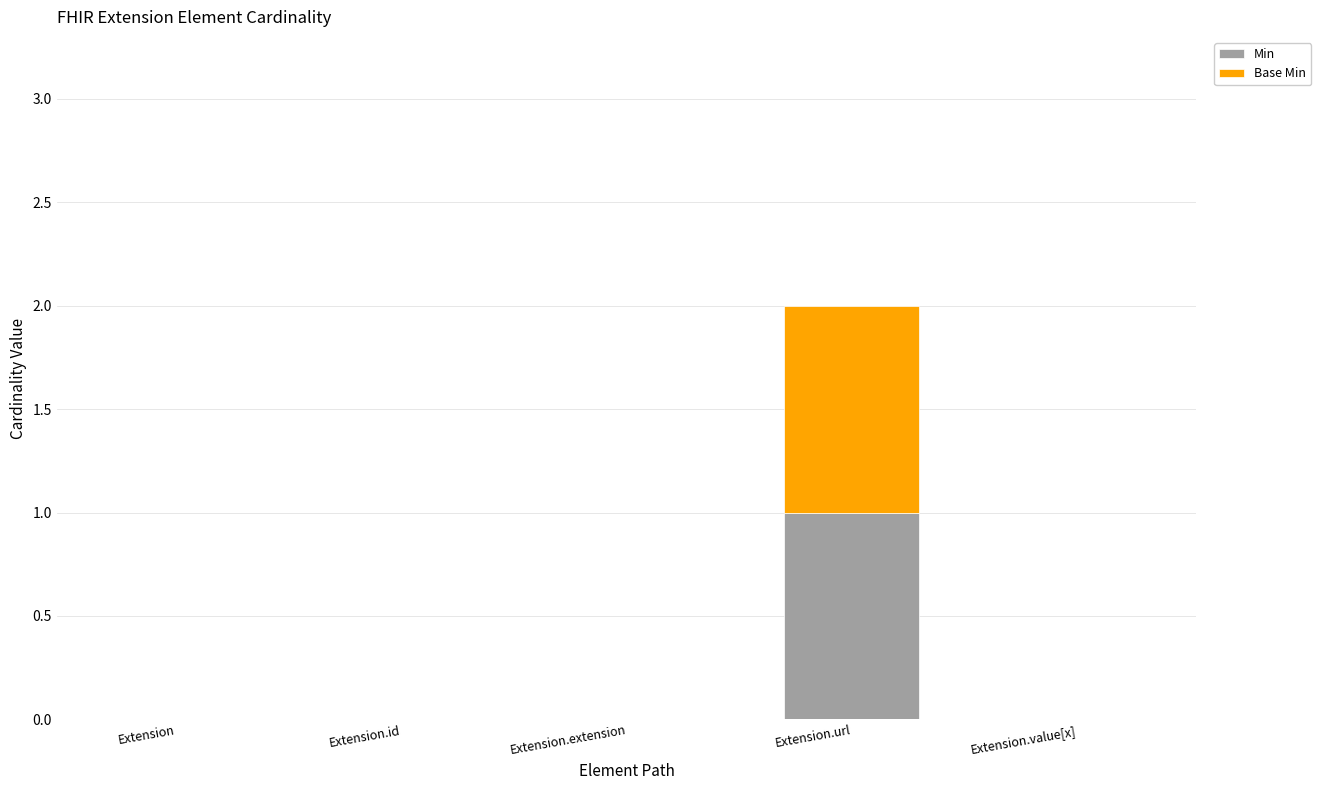

At which category is the sum across all series the highest?

Extension.url